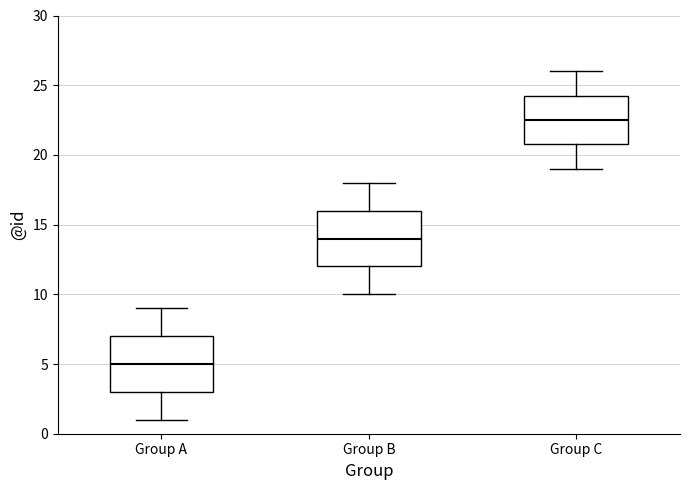

Where is the upper edge of the box for Group C on the y-axis? The values are not printed on the chart, so give them approximately, as read against the axis.

24.5